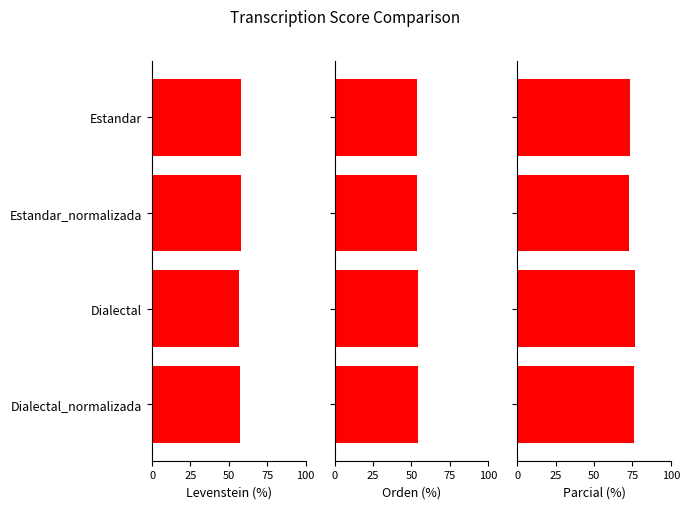

What is the value of the Parcial bar at the 2nd from the left?

72.7